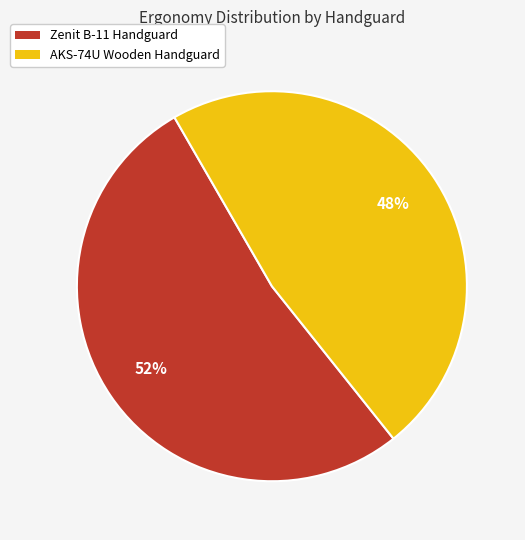

Do AKS-74U Wooden Handguard and Zenit B-11 Handguard together represent more than half of the pie?

Yes